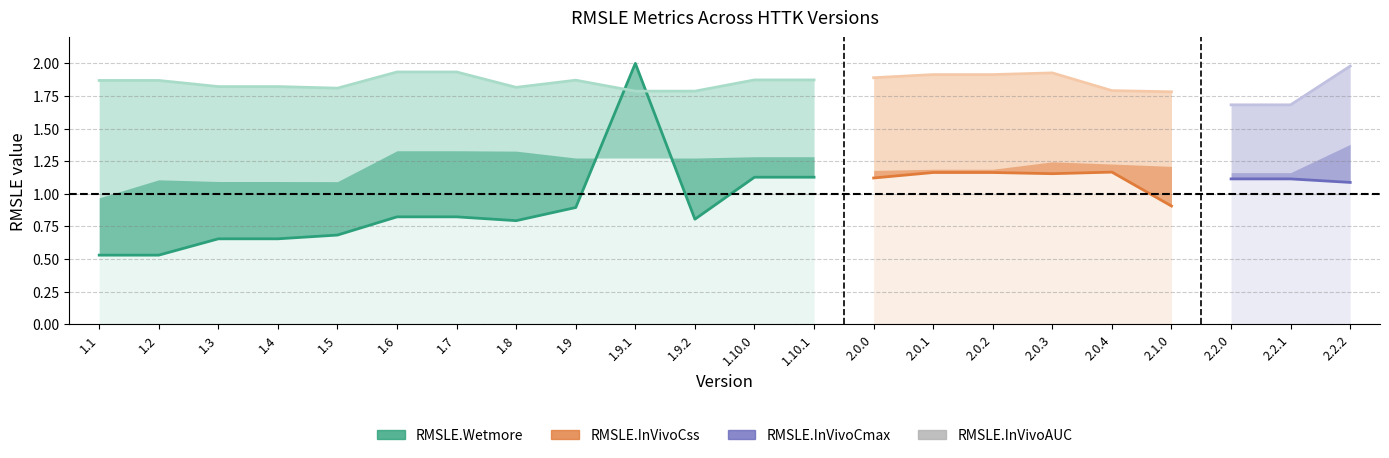

Which series has the widest spread of values?

RMSLE.Wetmore